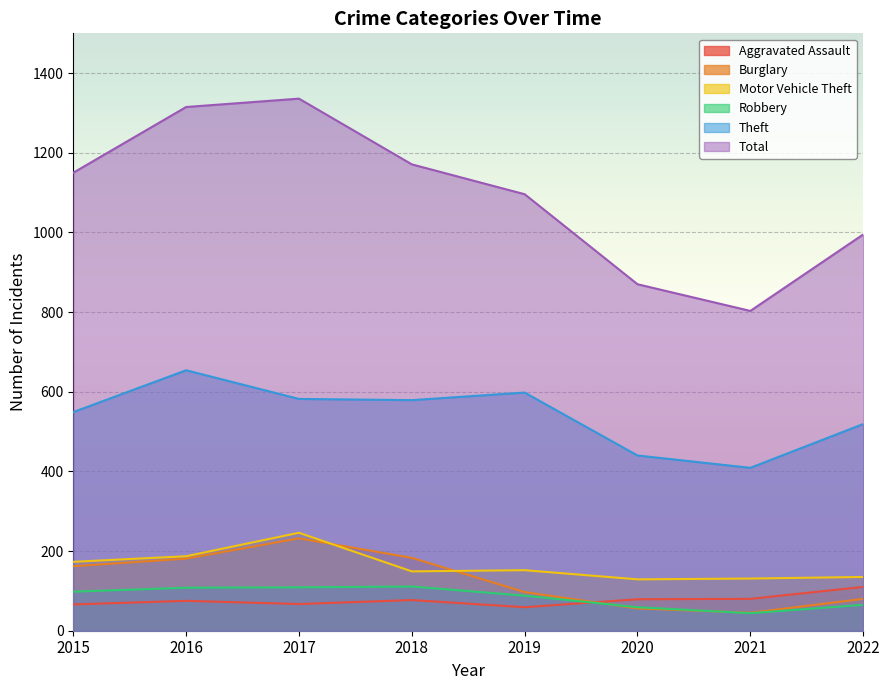

Reading left to right, list all the values displayed in this chart.

Aggravated Assault: 66	75	67	77	59	79	80	110
Burglary: 162	181	232	183	97	56	45	80
Motor Vehicle Theft: 173	187	246	149	152	129	131	135
Robbery: 98	108	109	111	88	59	44	65
Theft: 549	654	582	579	598	440	409	519
Total: 1150	1315	1336	1171	1096	870	803	995